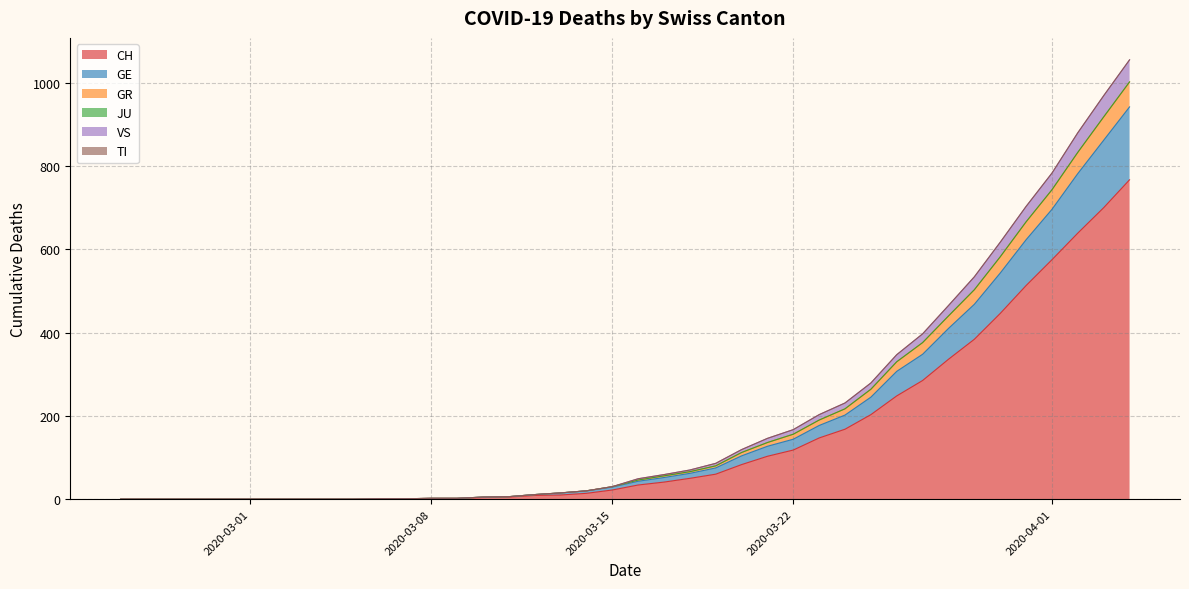

Does the chart display data point markers on the line(s)?

No